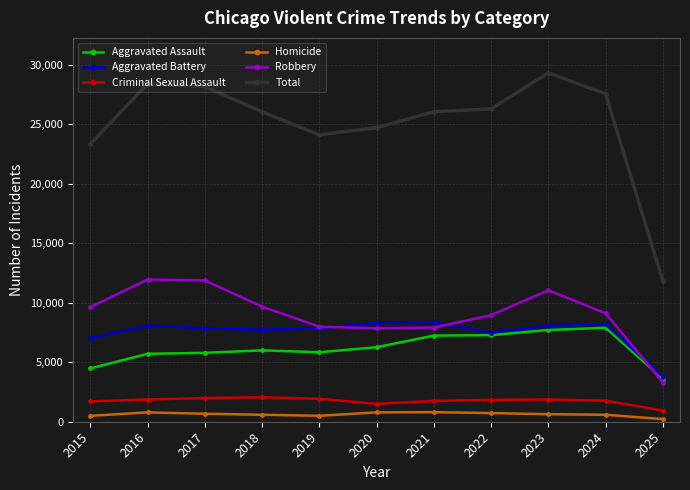

What is the difference between the maximum and minimum values in the Criminal Sexual Assault series?

1112